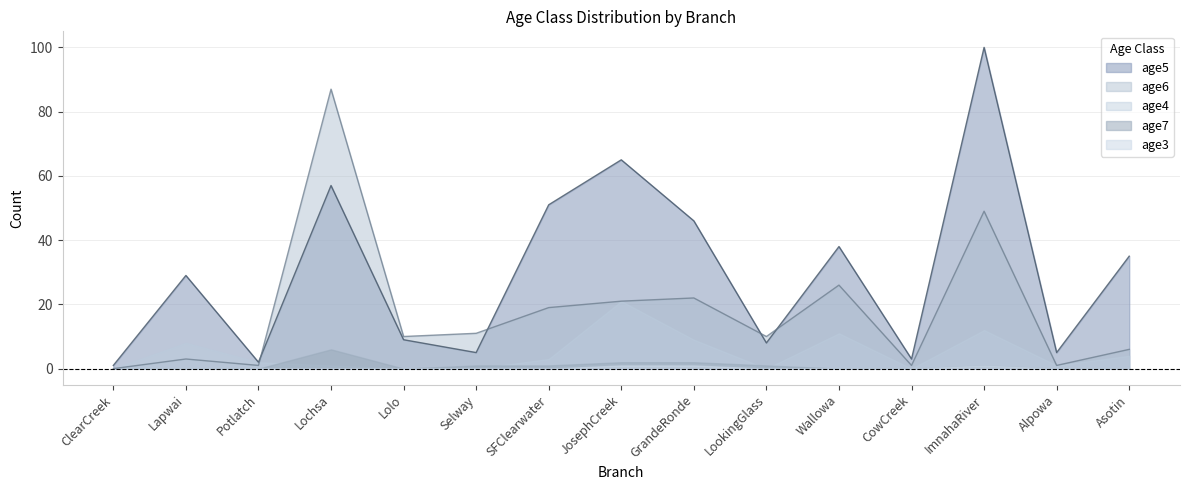

How many data points does each series have?

15